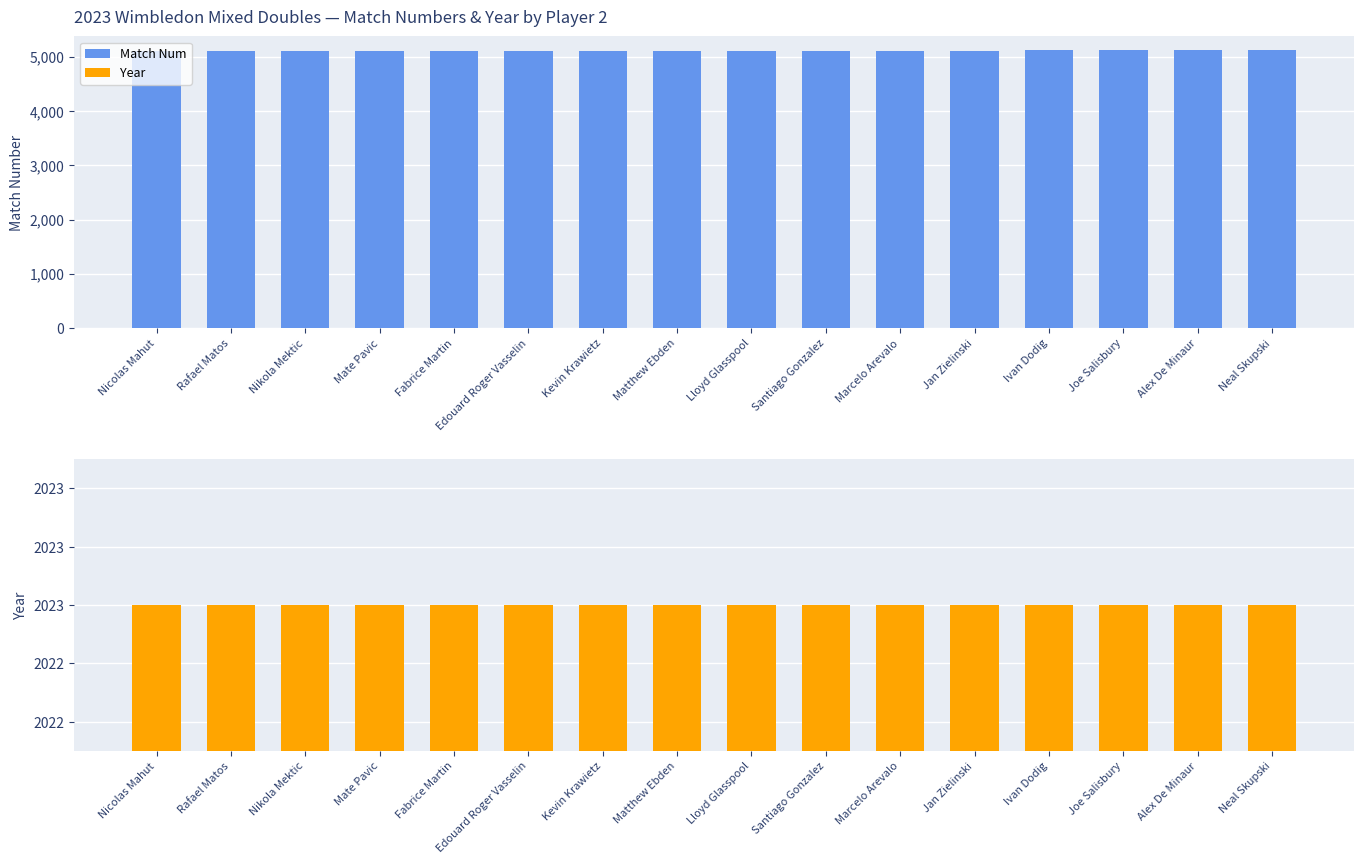

True or false: Match Num has a value of 5113 at Ivan Dodig.

True